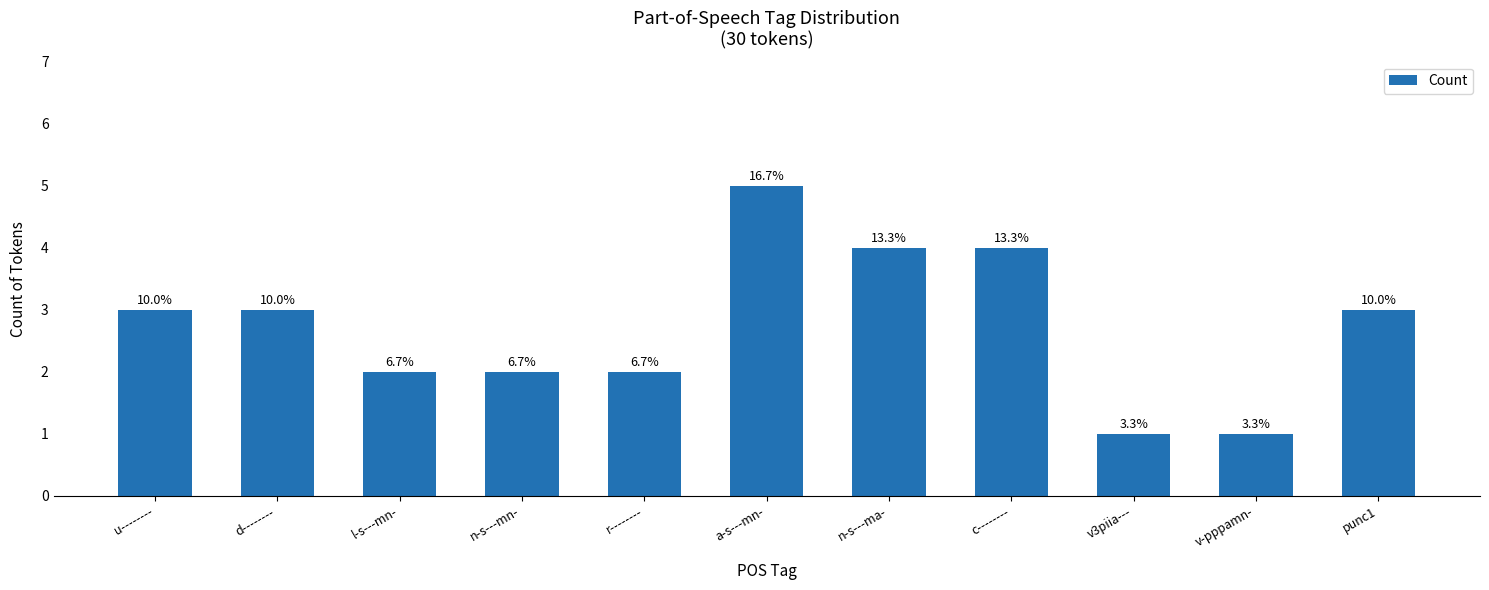

What is the value of the 3rd bar from the left?

2